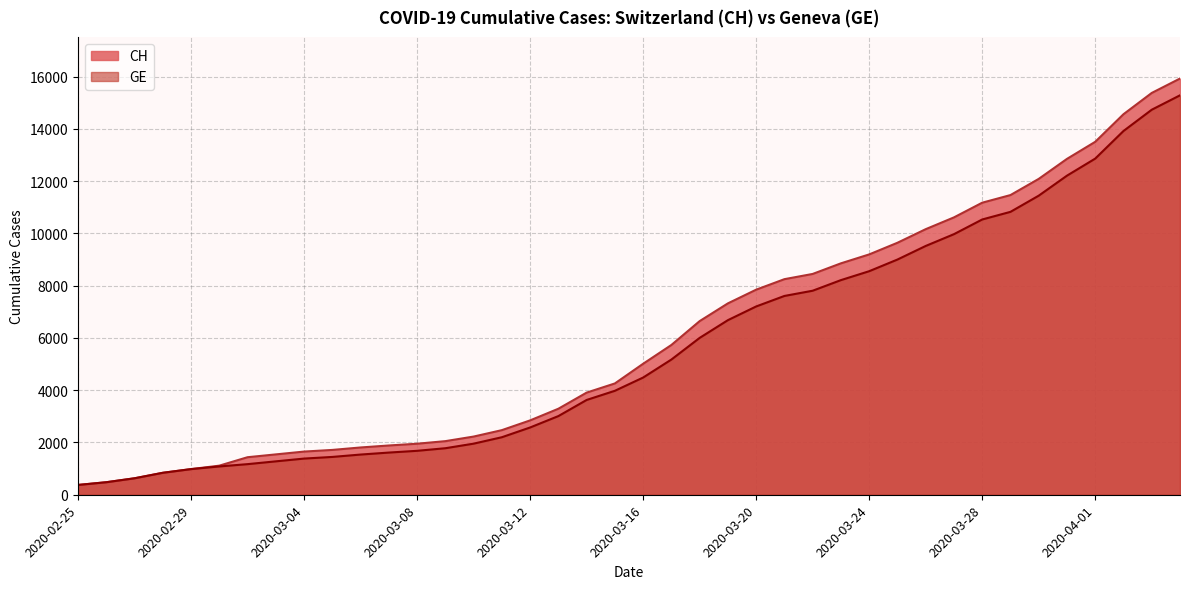

At which label does CH reach its peak?

2020-04-04